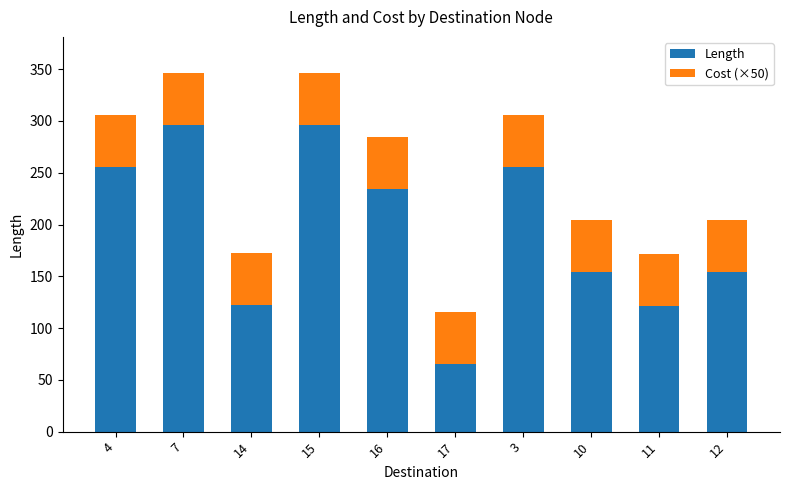

How many bars are there in total?

10